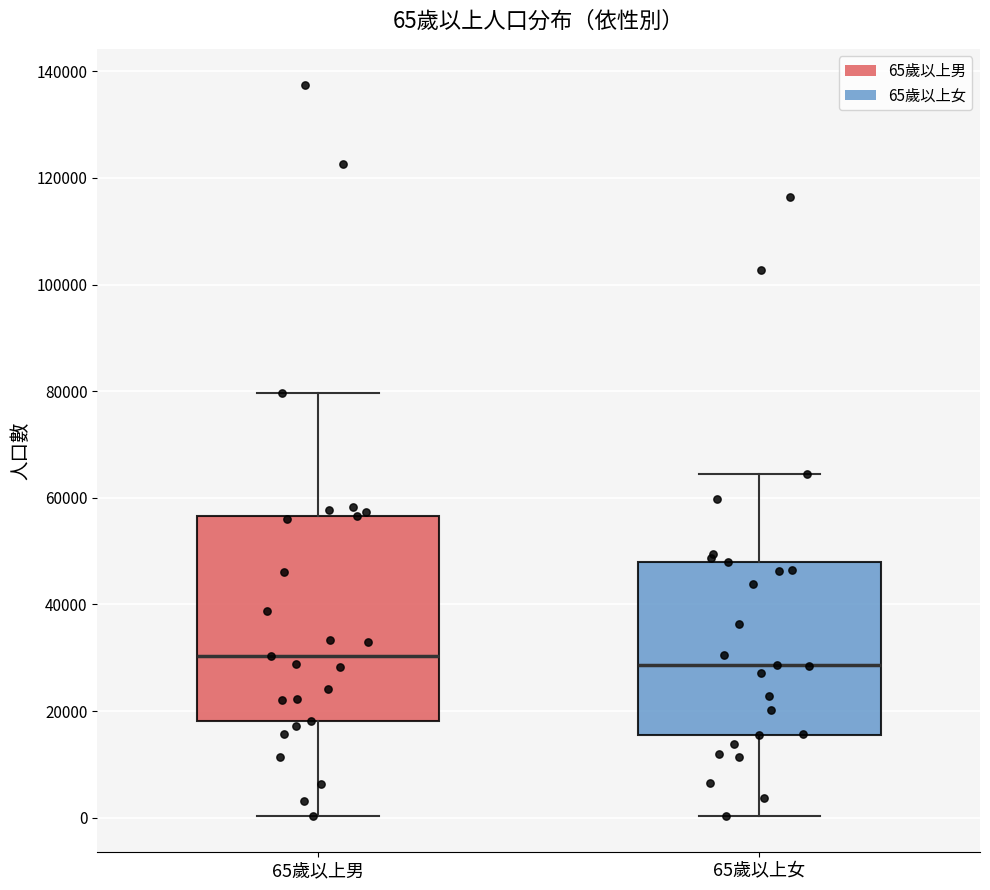

Comparing the boxes themselves (not the whiskers), which one is the tallest?

65歲以上男